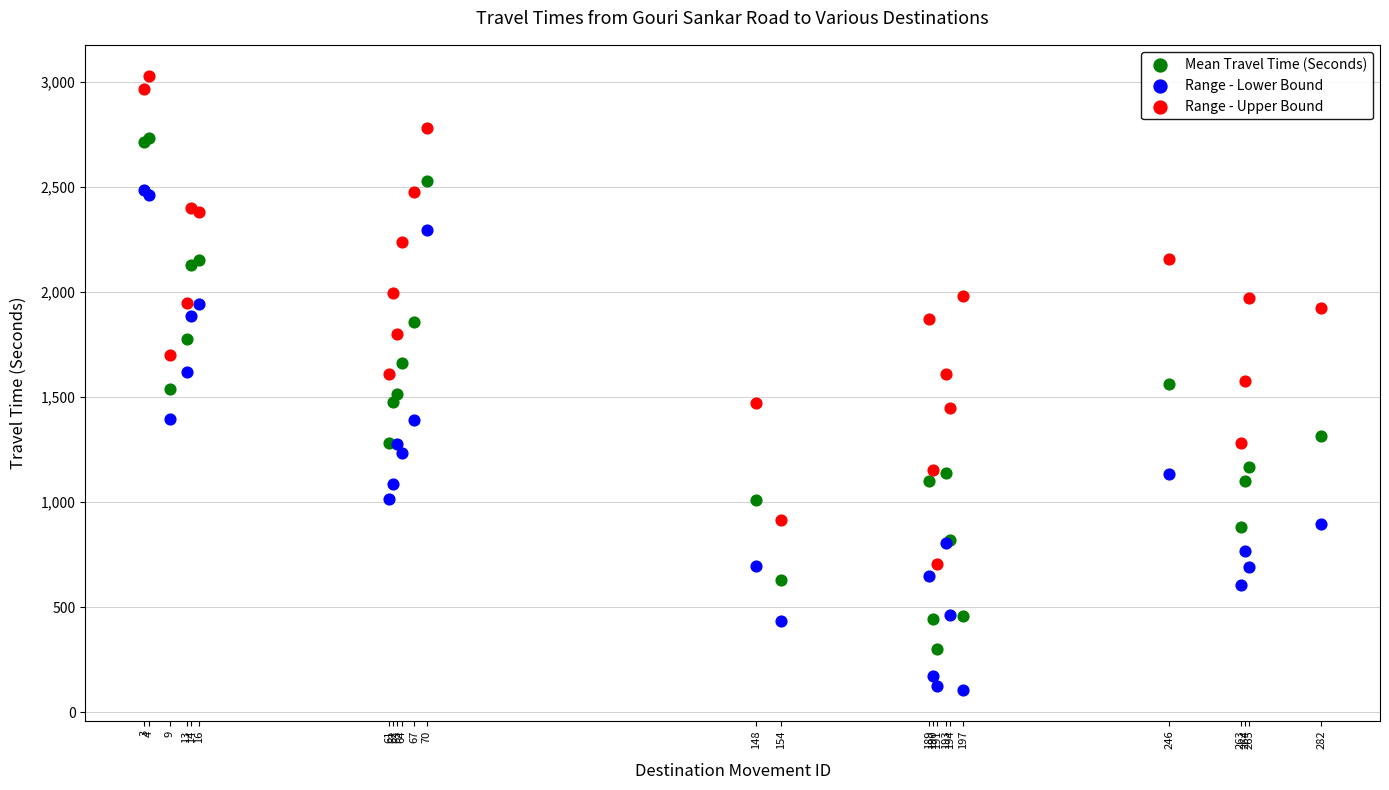

Which series has the largest Y range (max minus min)?

Mean Travel Time (Seconds)